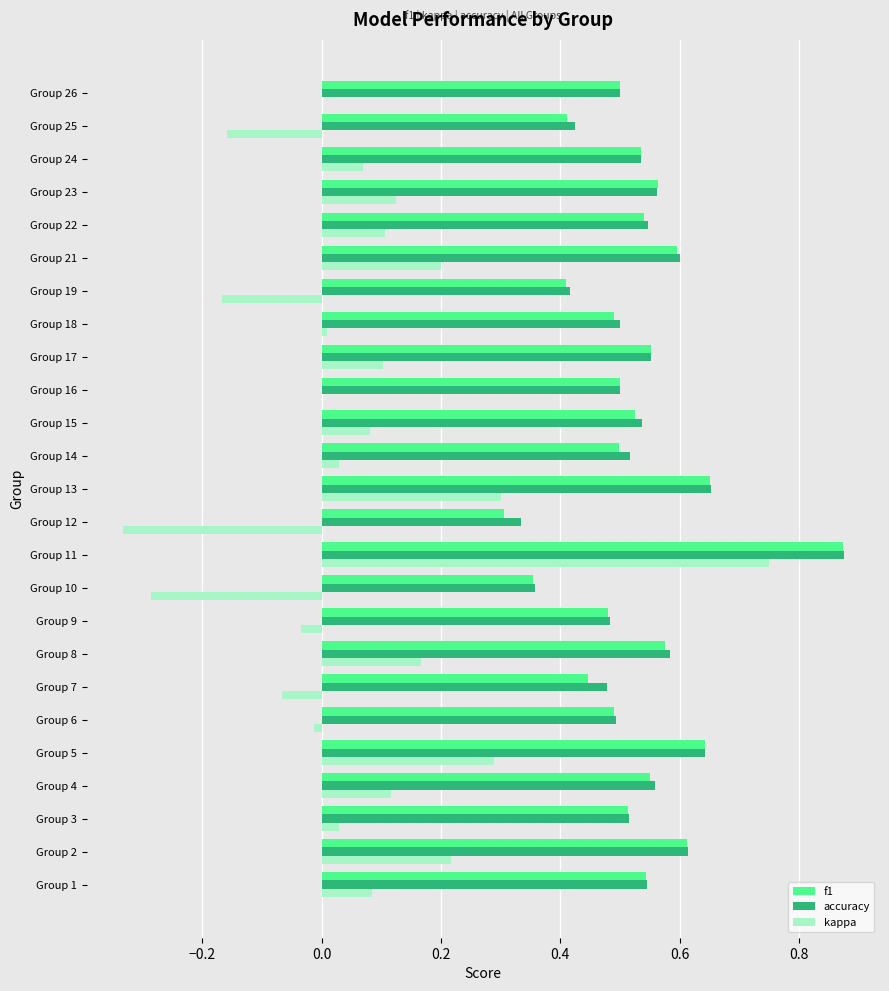

What is the sum of the f1 values at Group 5 and Group 13?

1.3